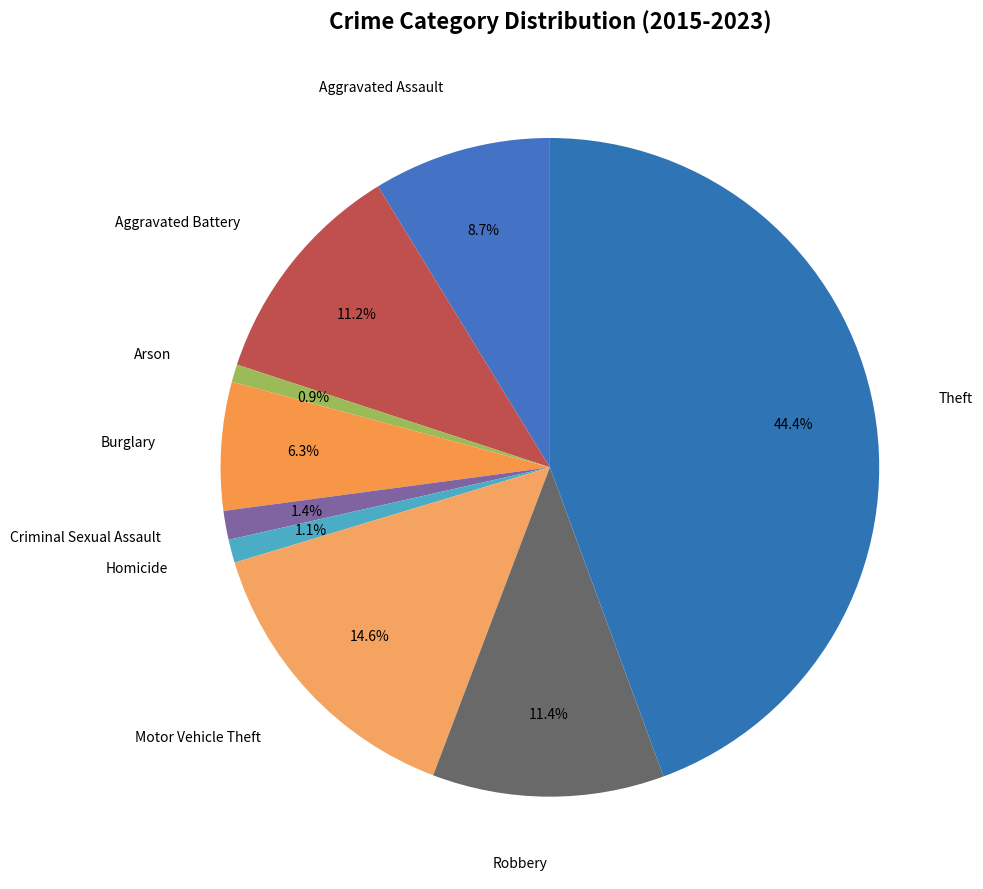

How many slices are in this pie chart?

9